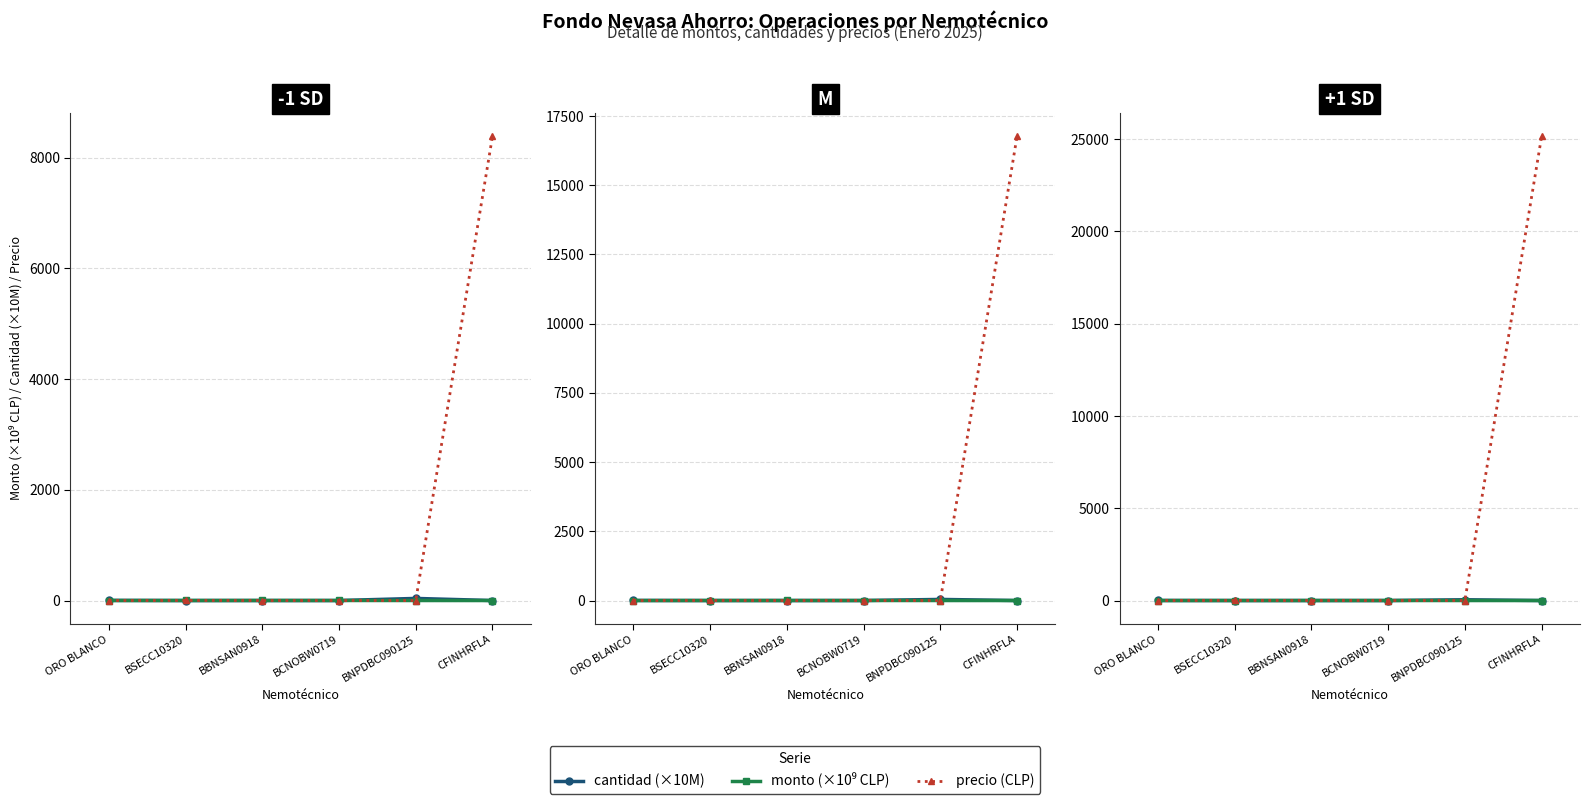

True or false: cantidad (×10M) has more than 2 points higher than both neighbors.

False